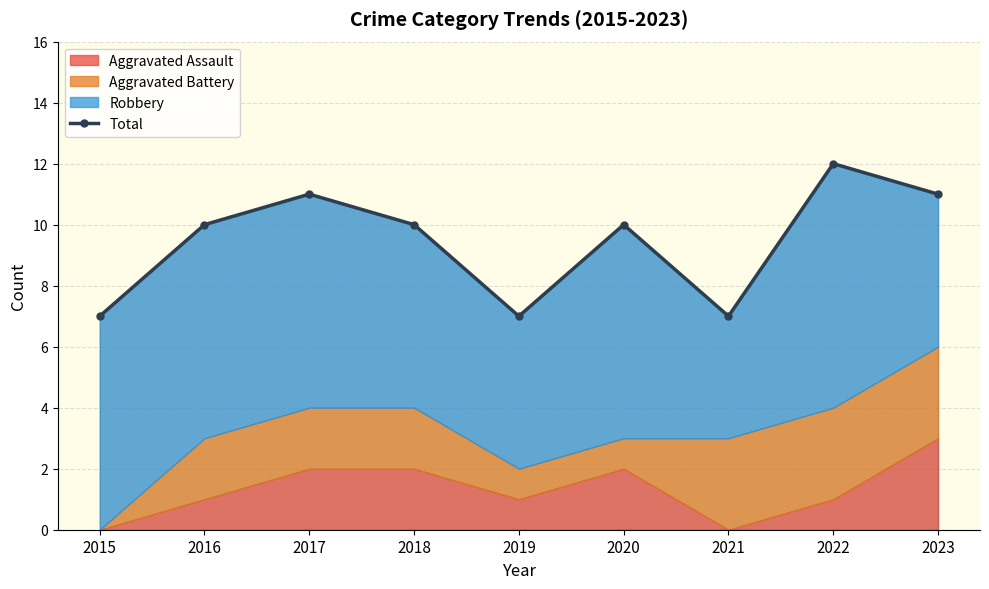

What is the minimum value shown in the chart?

7